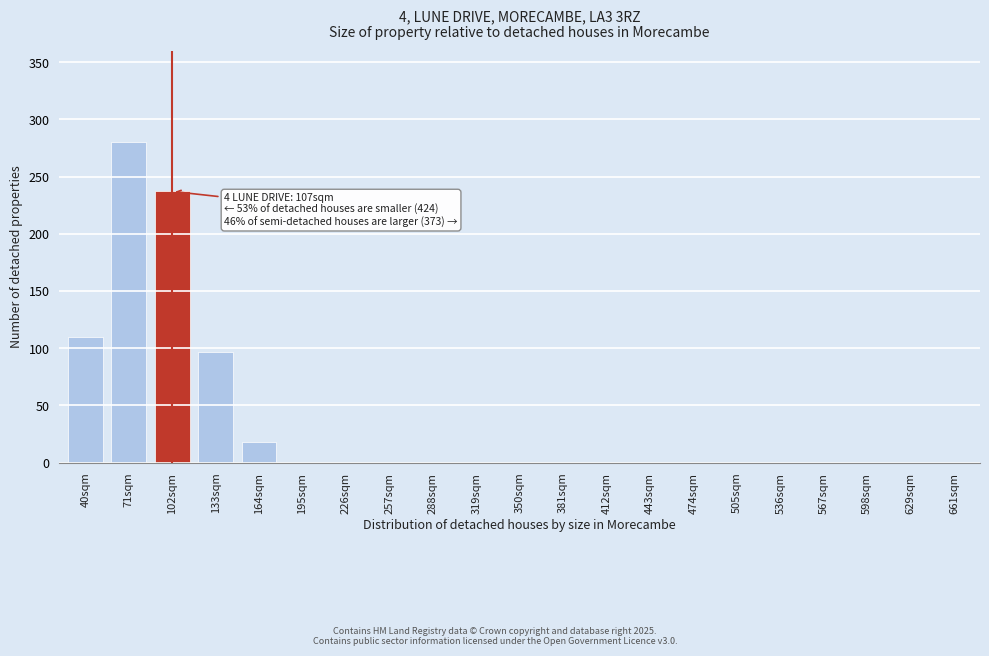

Reading left to right, transcribe all the data shown in this chart.

40sqm=110	71sqm=280	102sqm=237	133sqm=97	164sqm=18	195sqm=0	226sqm=0	257sqm=0	288sqm=0	319sqm=0	350sqm=0	381sqm=0	412sqm=0	443sqm=0	474sqm=0	505sqm=0	536sqm=0	567sqm=0	598sqm=0	629sqm=0	661sqm=0